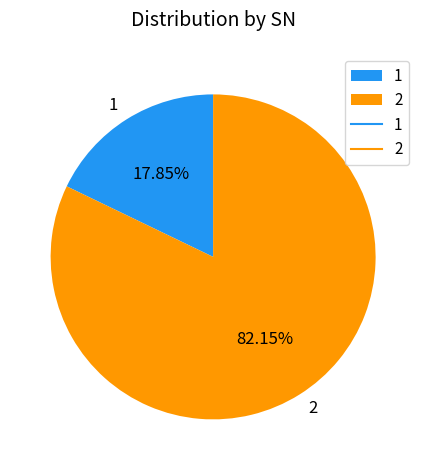

Rank the categories by value from lowest to highest.

1, 2